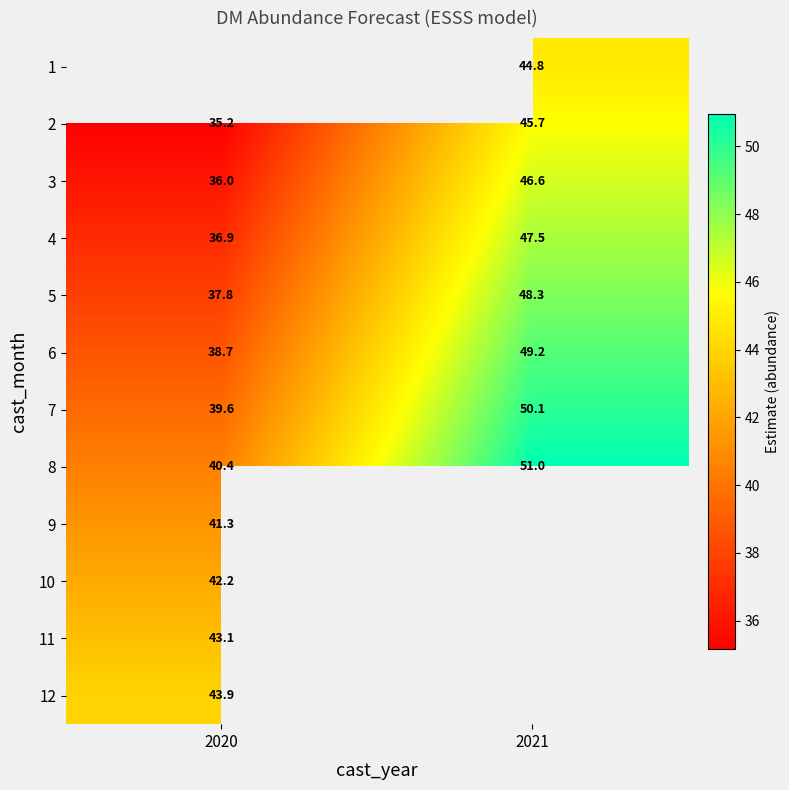

Between 2020 and 2021, which is larger?

2021